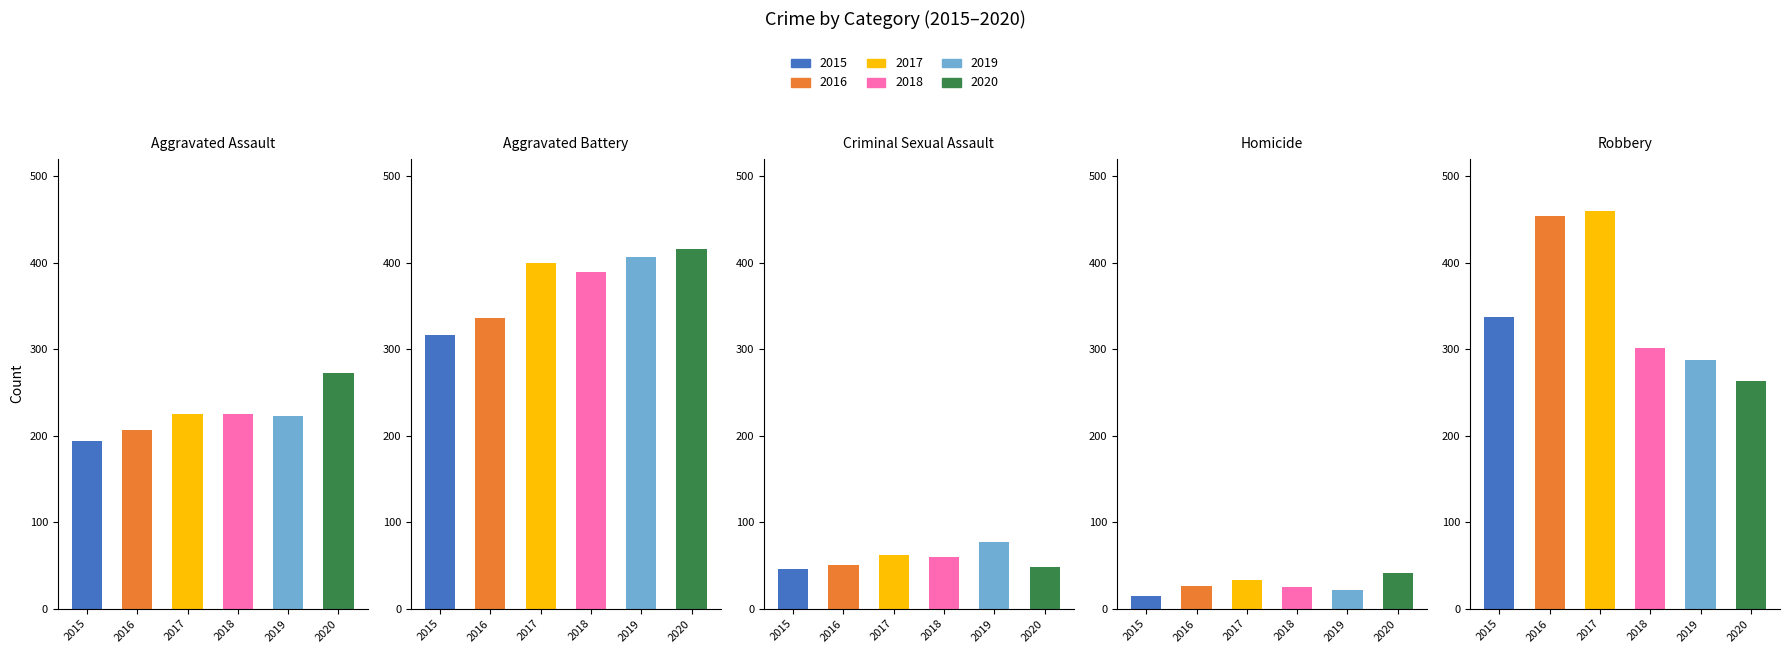

Where does the 2015 series first go above 194?

Aggravated Battery